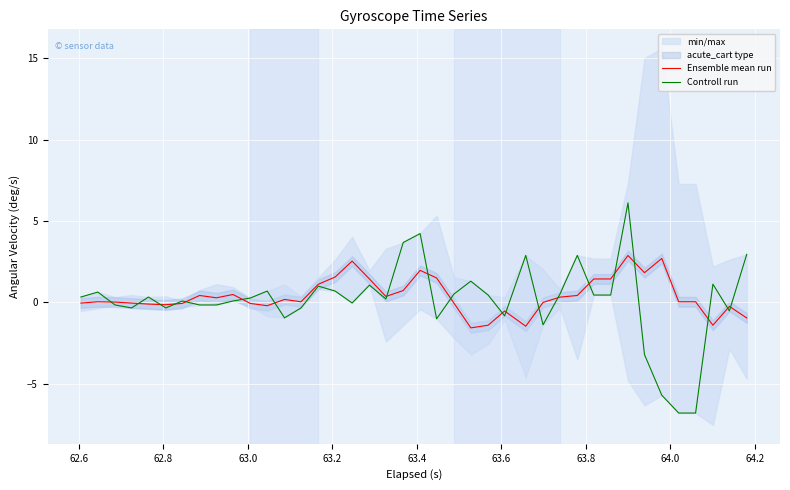

What is the average value of the Controll run series?

0.1